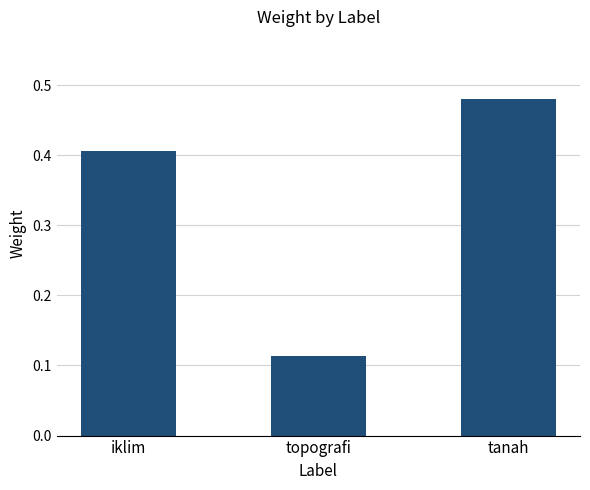

What is the sum of the values at topografi and tanah?

0.6